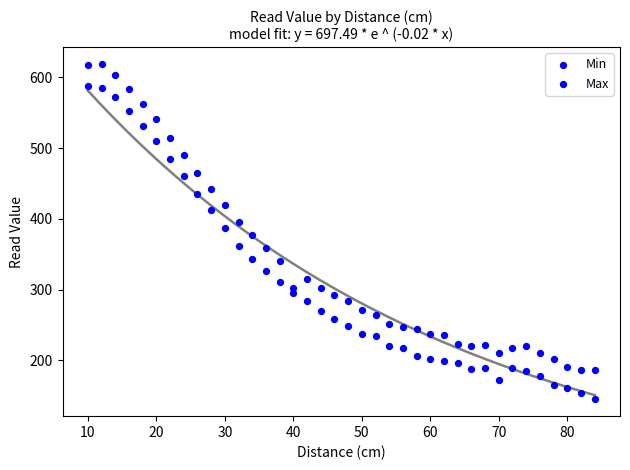

Count the number of points in this scatter plot.

76